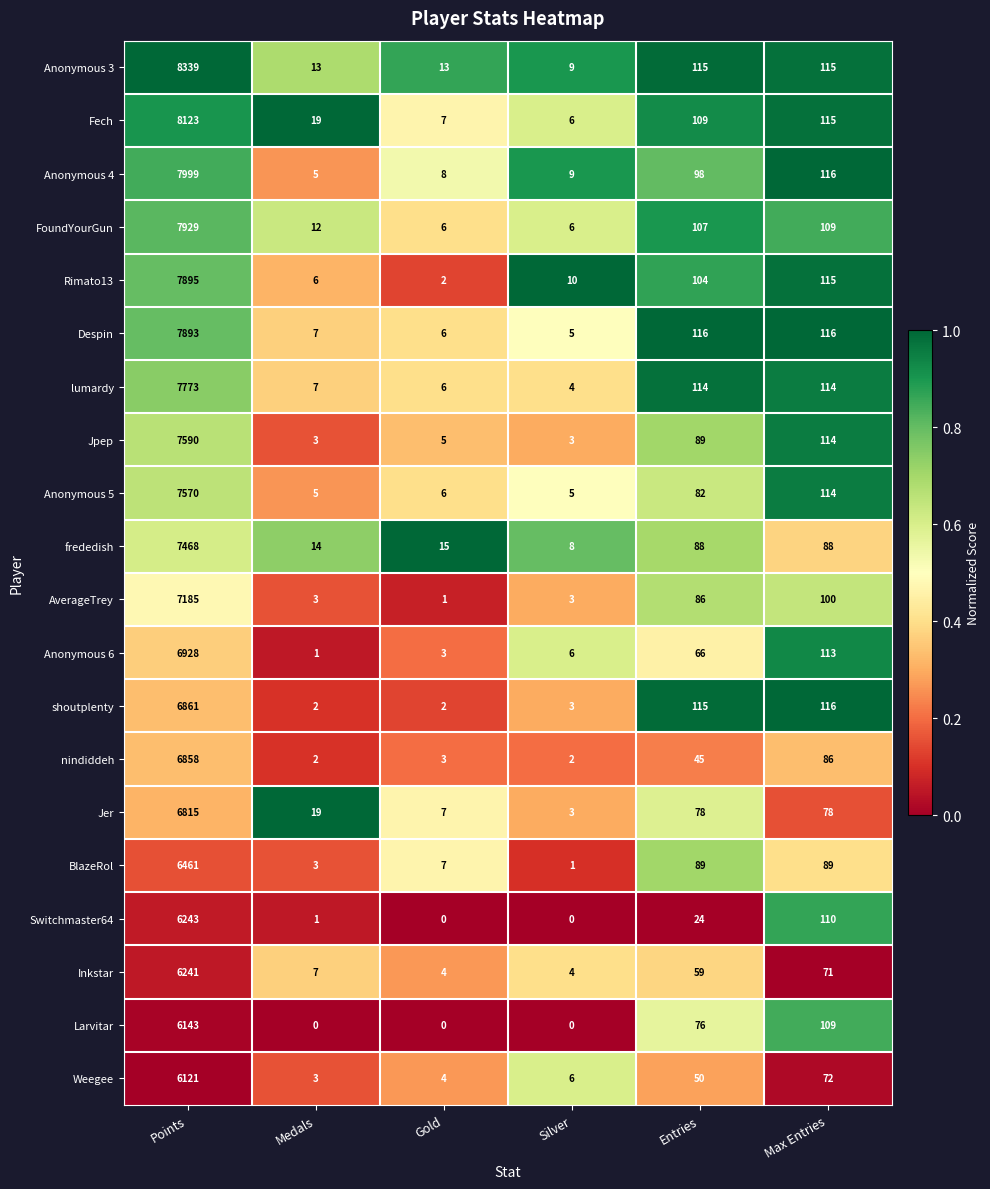

At which category is the sum across all series the highest?

Points